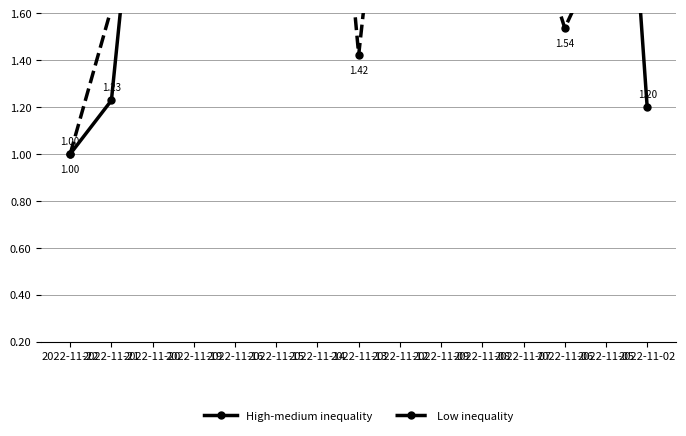

What is the spread (max minus min) of values at 2022-11-08?

1.2